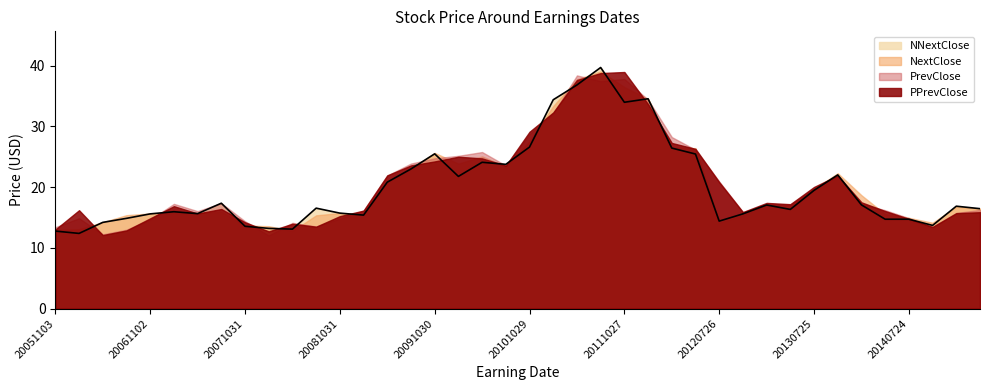

What is the lowest value of the NNextClose series?

12.4